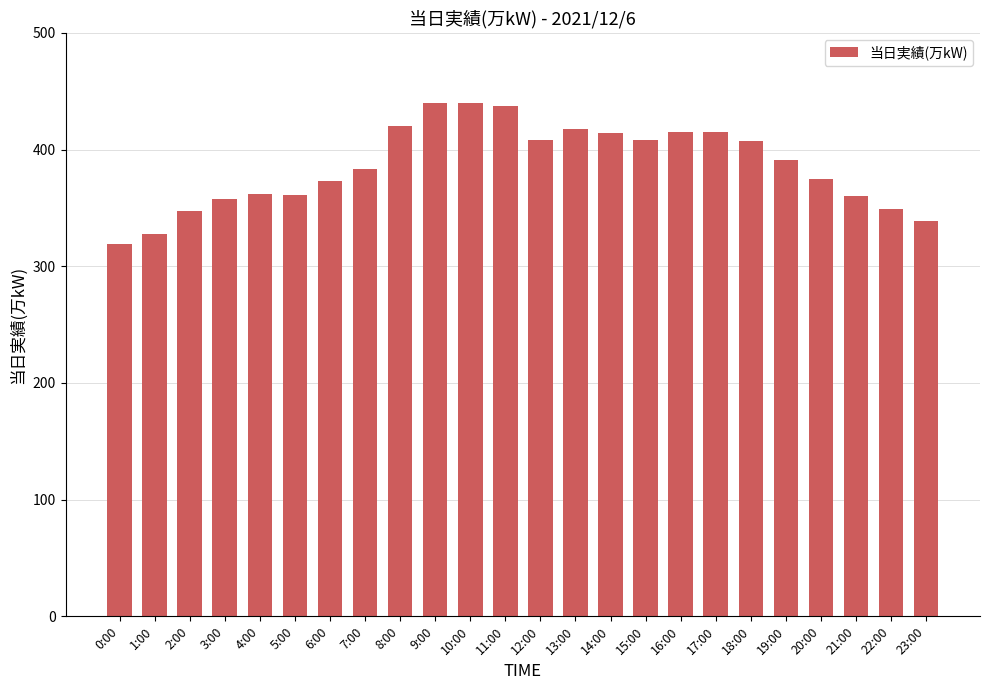

How many series are shown in this chart?

1